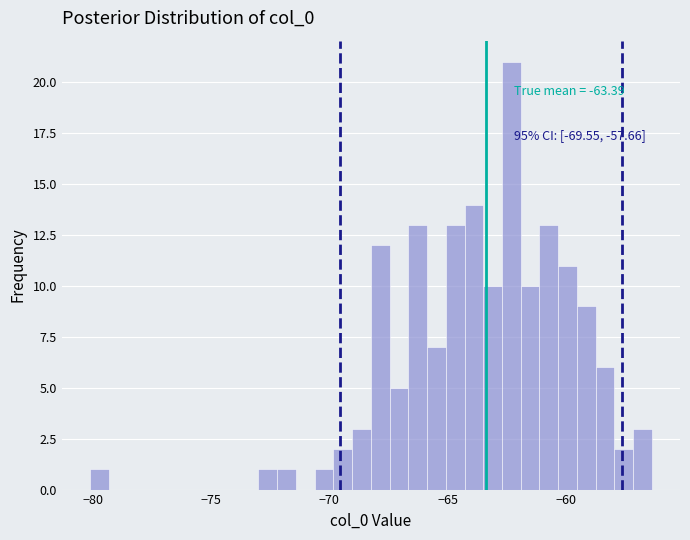

Read against the x-axis, roughly where is the centre of the tallest bar?

-62.5